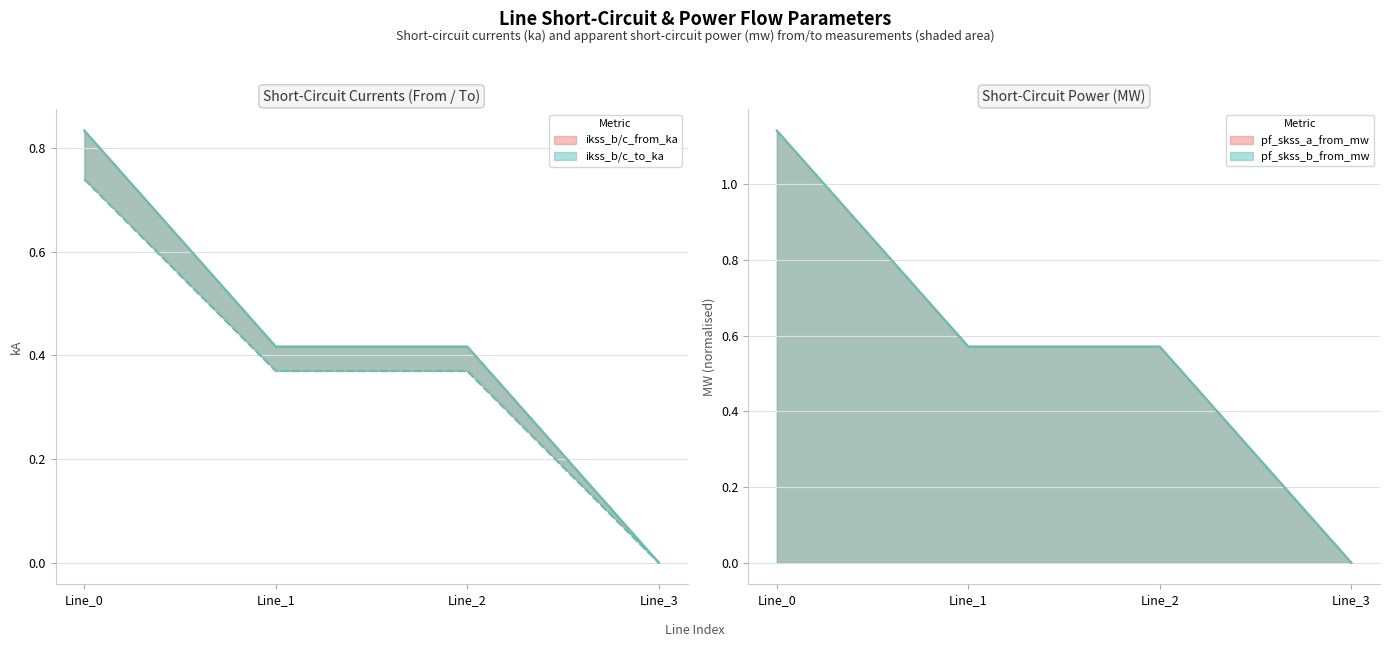

Reading left to right, list all the values displayed in this chart.

pf_ikss_b_from_ka: 0.8	0.4	0.4	0.0
pf_ikss_c_from_ka: 0.7	0.4	0.4	0.0
pf_ikss_b_to_ka: 0.8	0.4	0.4	0.0
pf_ikss_c_to_ka: 0.7	0.4	0.4	0.0
pf_skss_a_from_mw: 1.1	0.6	0.6	0.0
pf_skss_b_from_mw: 1.1	0.6	0.6	0.0